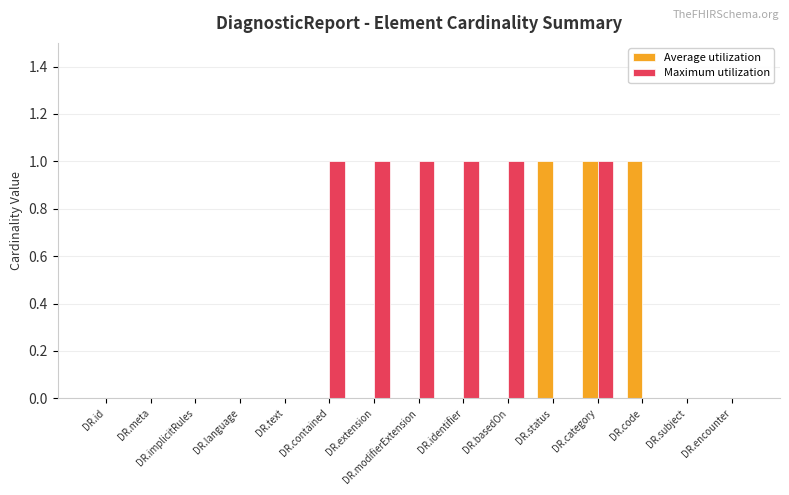

How many data points does each series have?

15